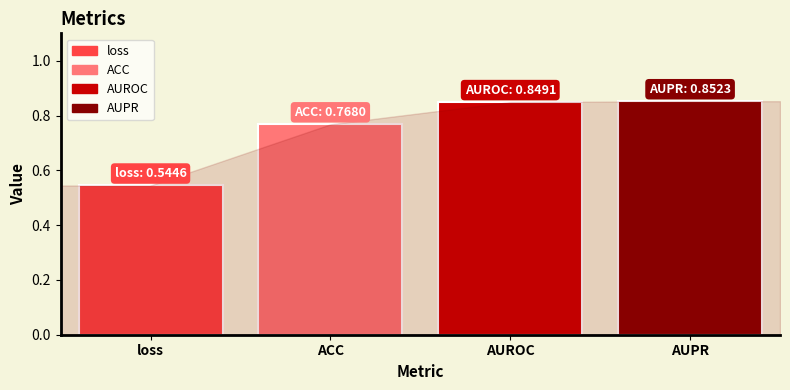

Which series has the widest spread of values?

loss